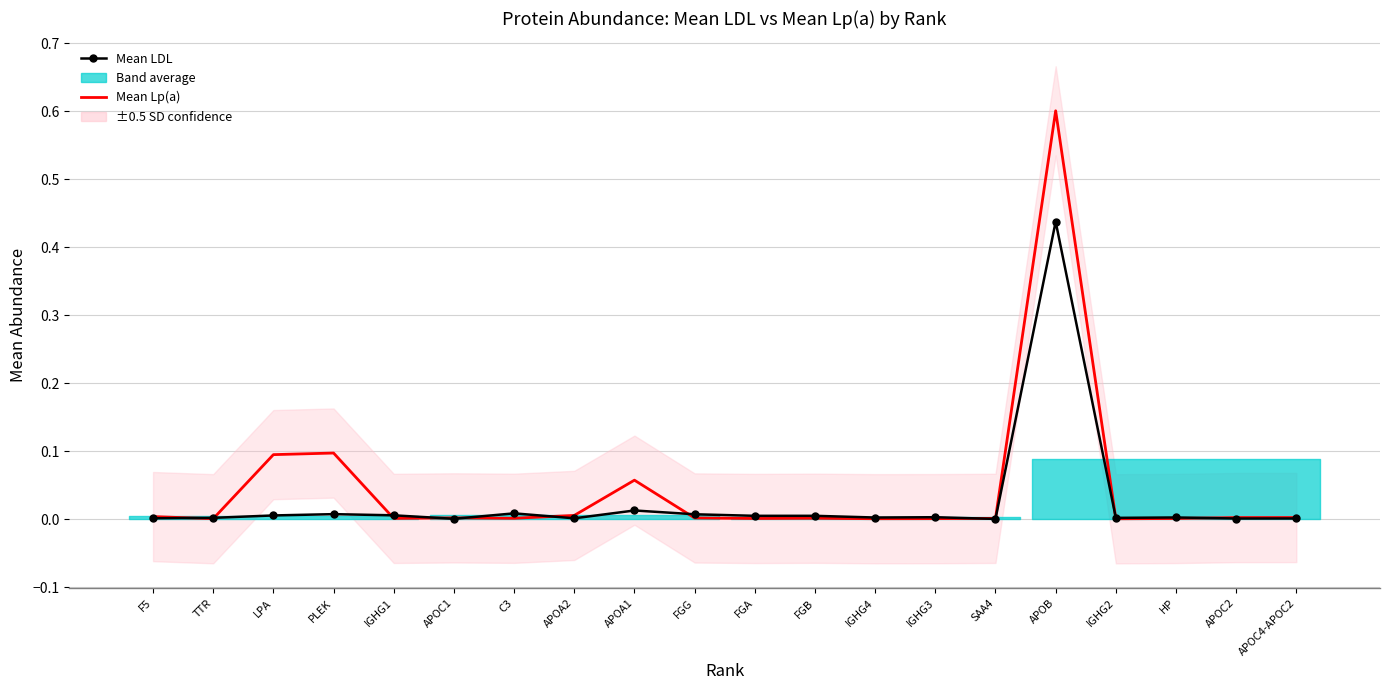

List the series in order of their overall mean, lowest first.

Mean LDL, Mean Lp(a)